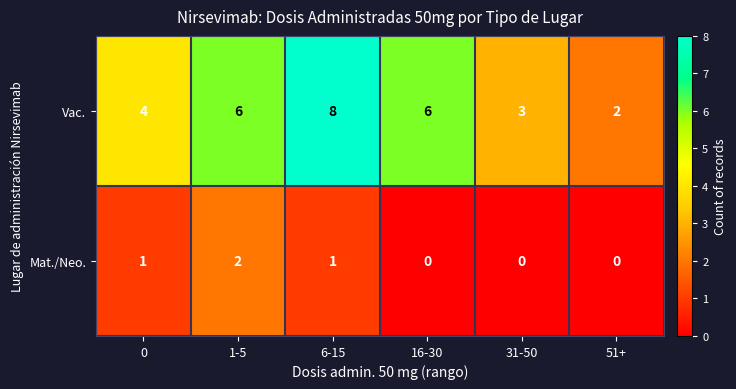

What is the difference between the highest and lowest values at 51+?

2